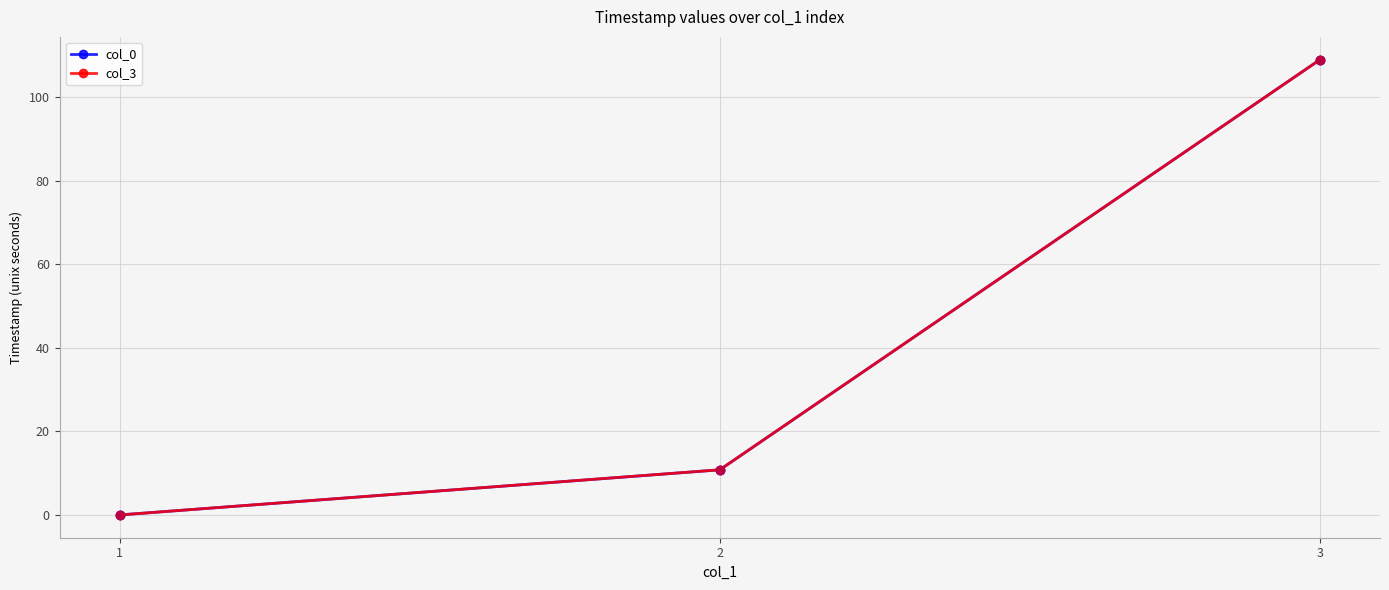

What are all the series names shown in the legend?

col_0, col_3